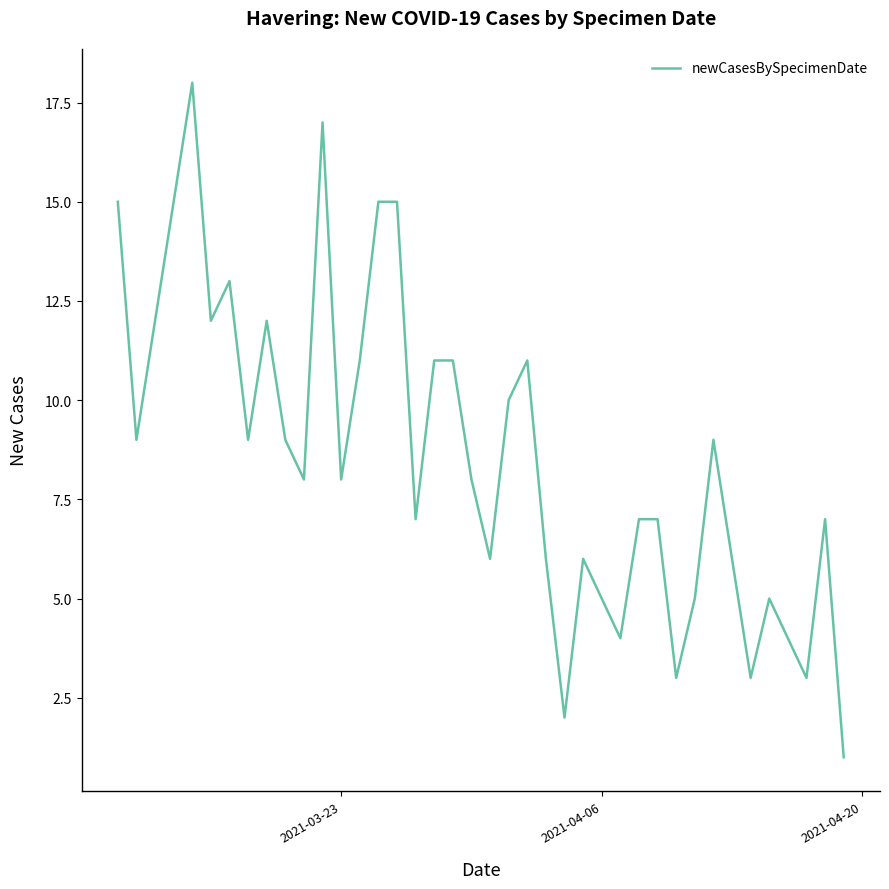

What is the average value?

9